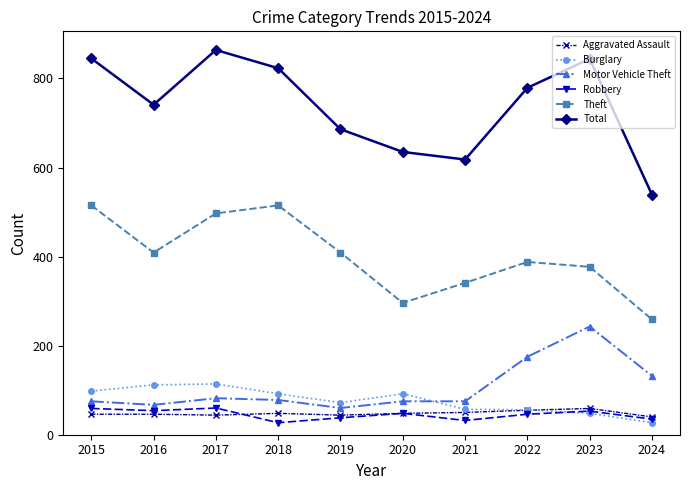

At how many categories does at least one series exceed 494?

10